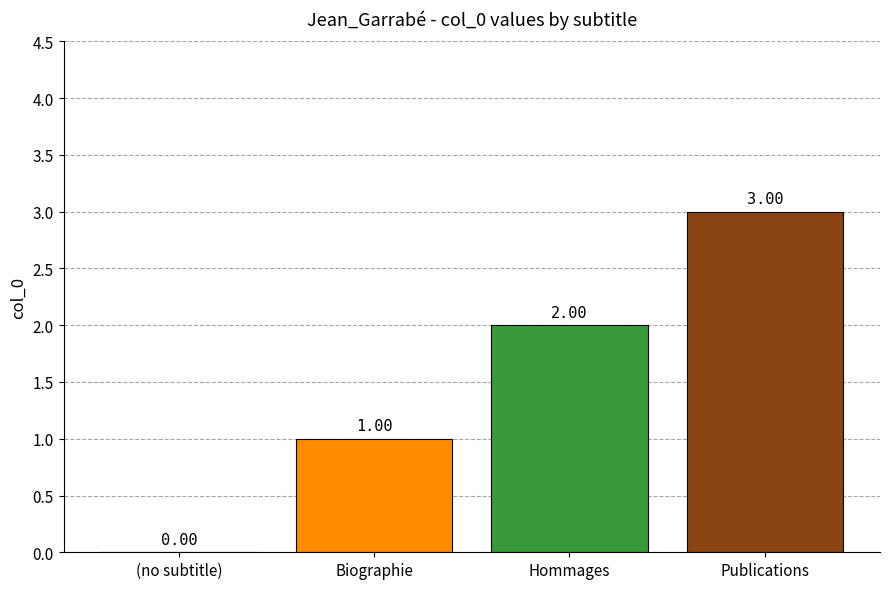

At which category does the chart reach its peak across all series?

Publications